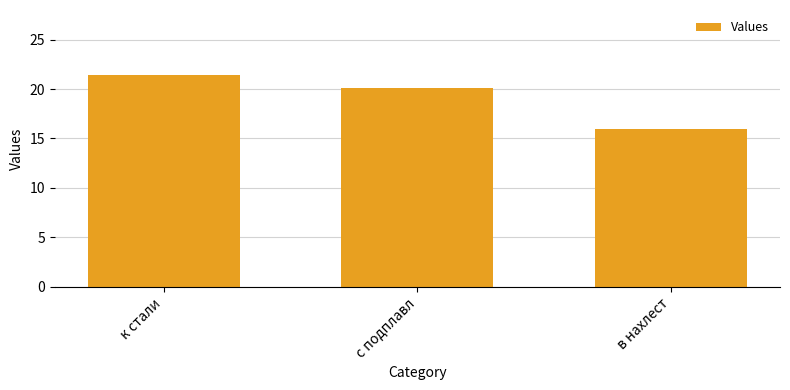

Rank the categories by value from lowest to highest.

в нахлест, с подплавл, к стали